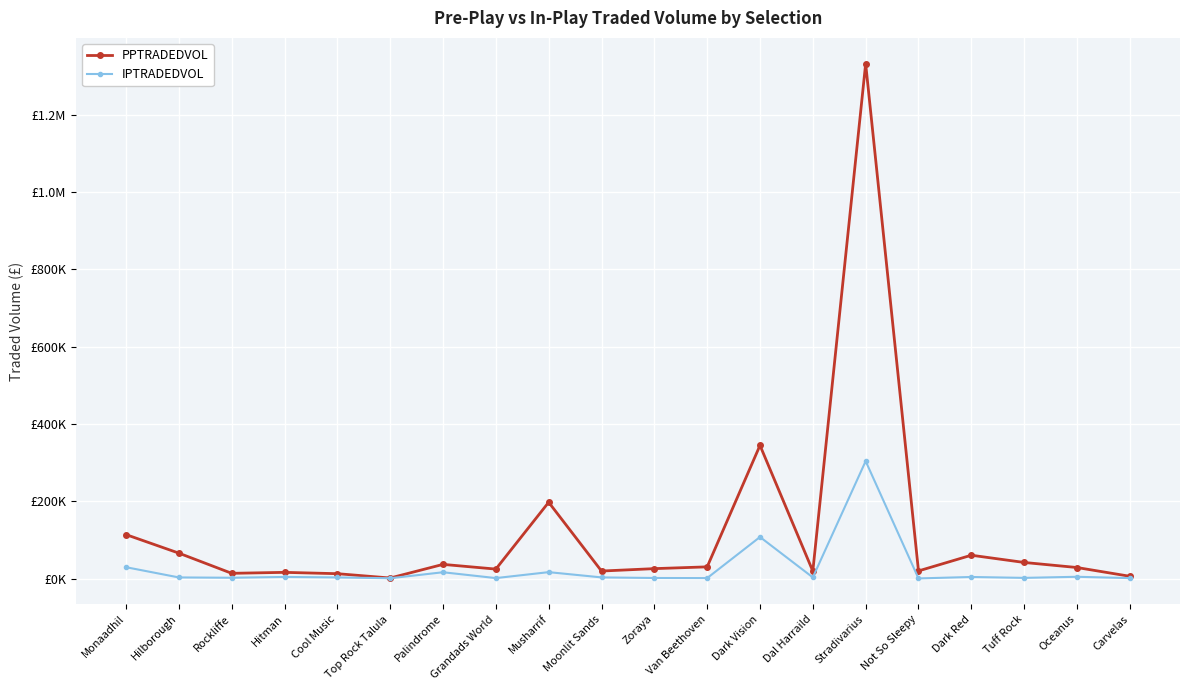

What is the sum of the IPTRADEDVOL values at Carvelas and Tuff Rock?

3084.9